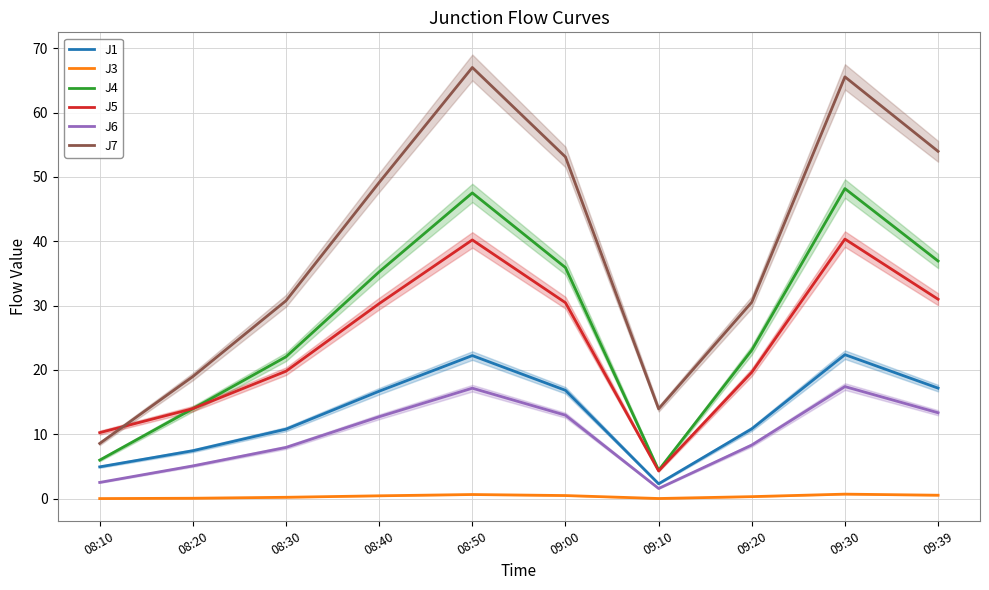

The value of J6 at 09:30 is 30.2. True or false?

False